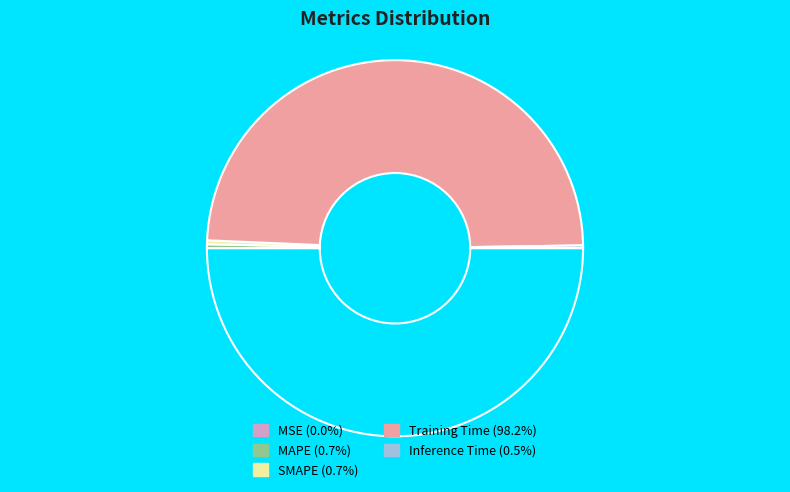

Which category has the smallest portion of the pie?

MSE